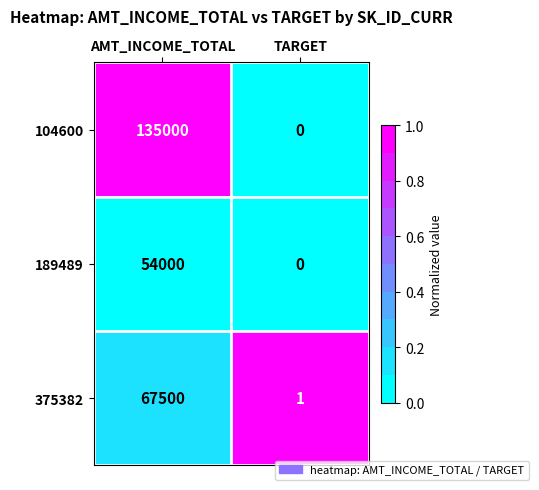

At which category does the chart reach its peak across all series?

AMT_INCOME_TOTAL